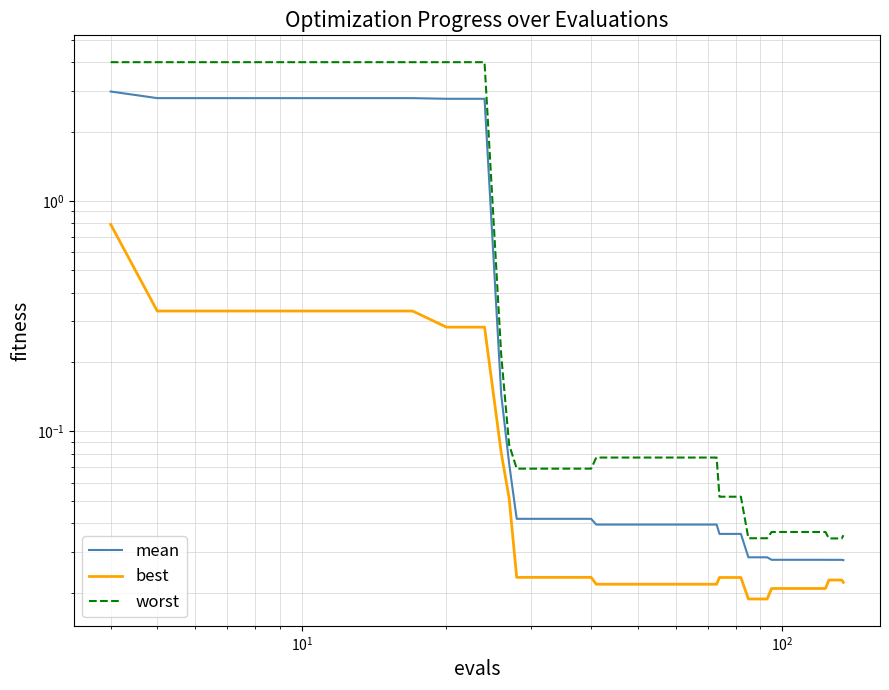

What is the difference between the maximum and second lowest values in the mean series?

3.0